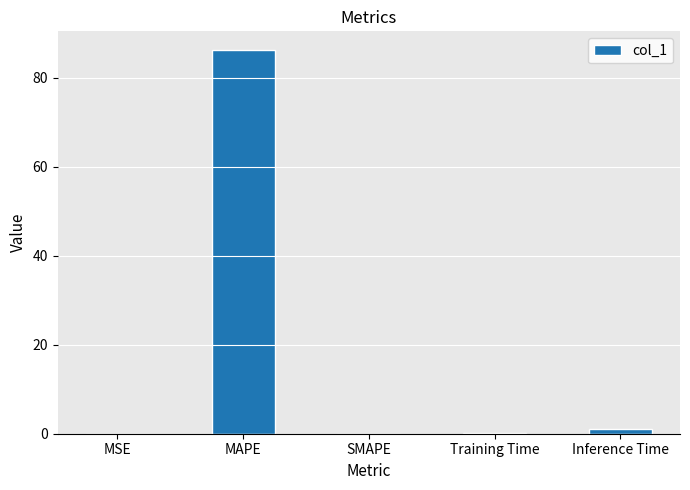

What value does the data have at MAPE?

86.1